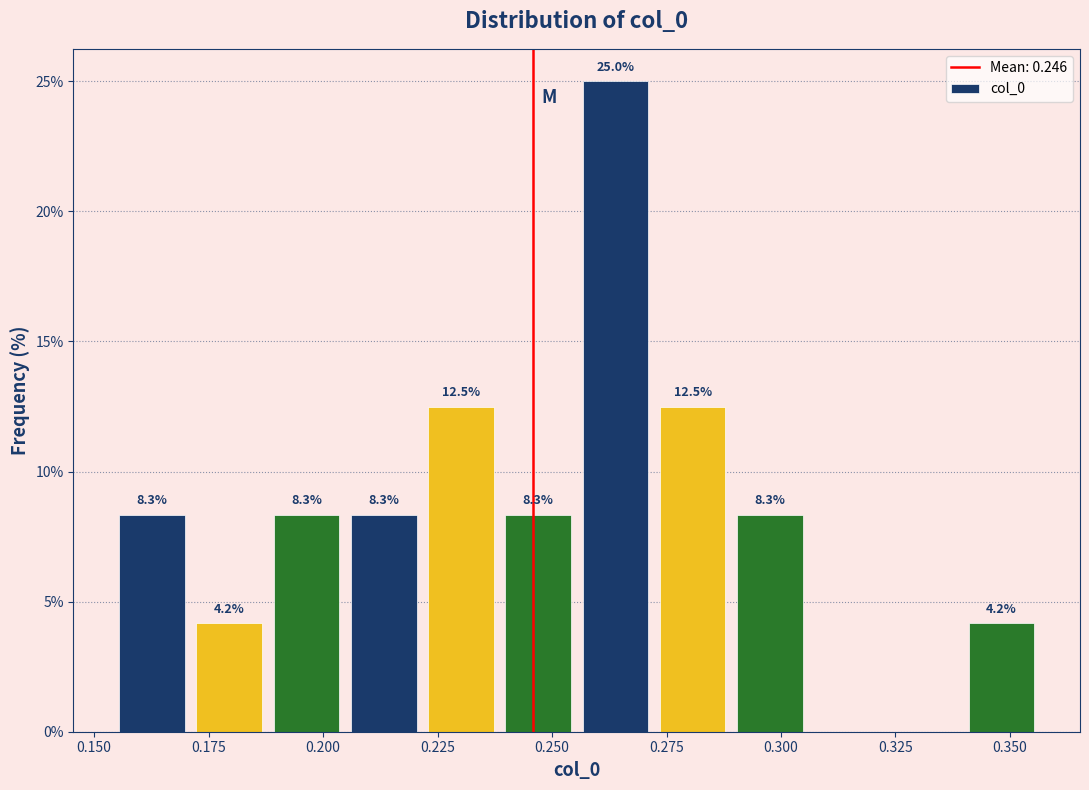

Read against the x-axis, roughly where is the centre of the tallest bar?

0.265